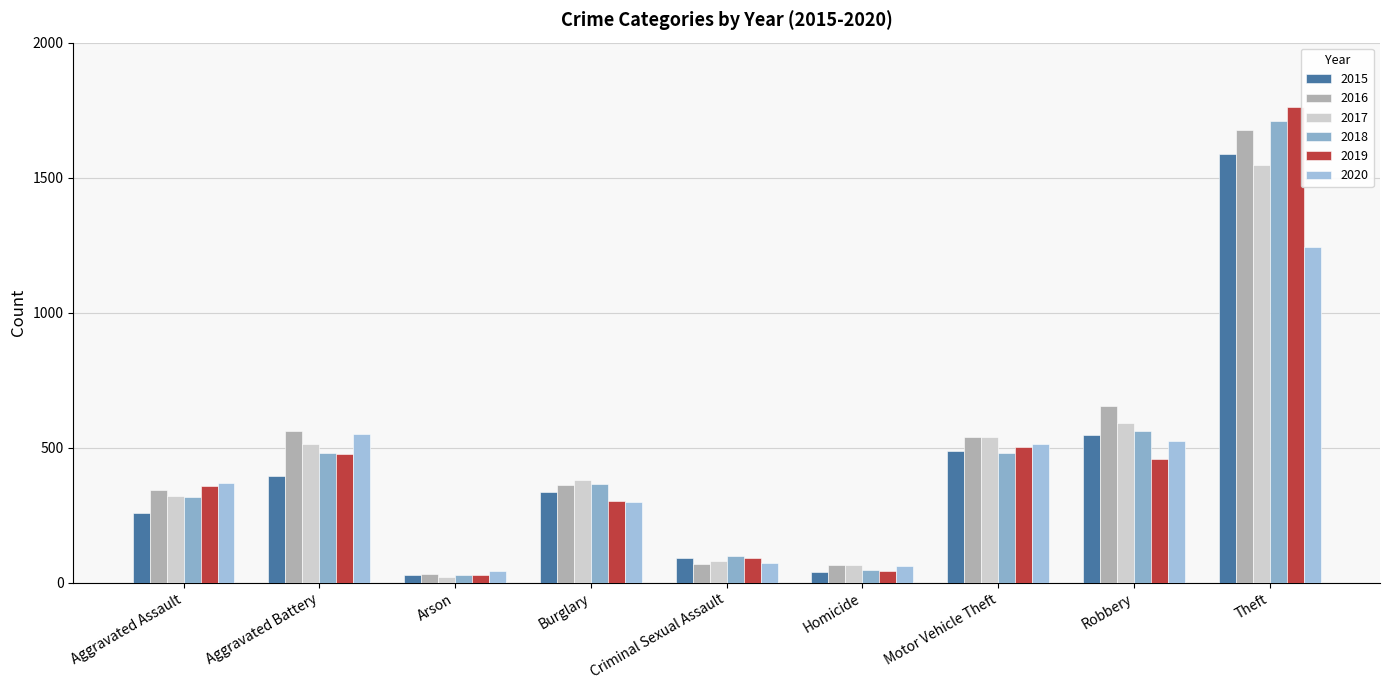

Where is 2017 nearest to the value 784?

Robbery